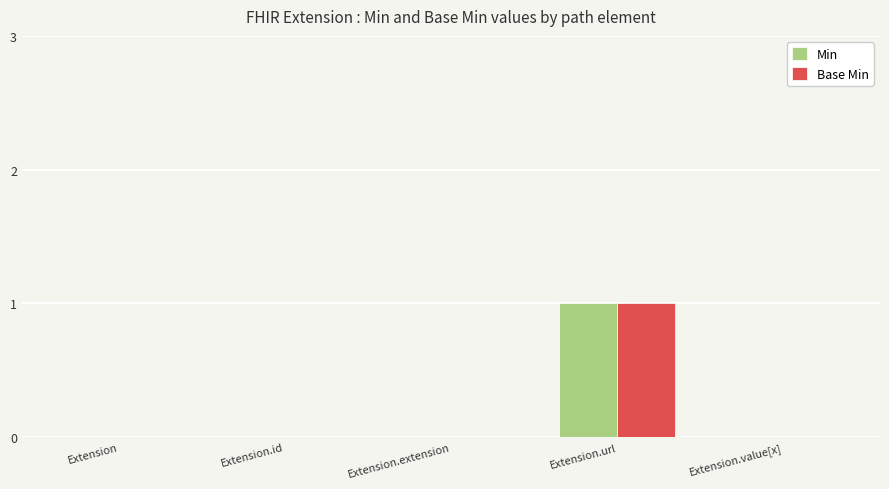

Reading left to right, list all the values displayed in this chart.

Min: 0	0	0	1	0
Base Min: 0	0	0	1	0